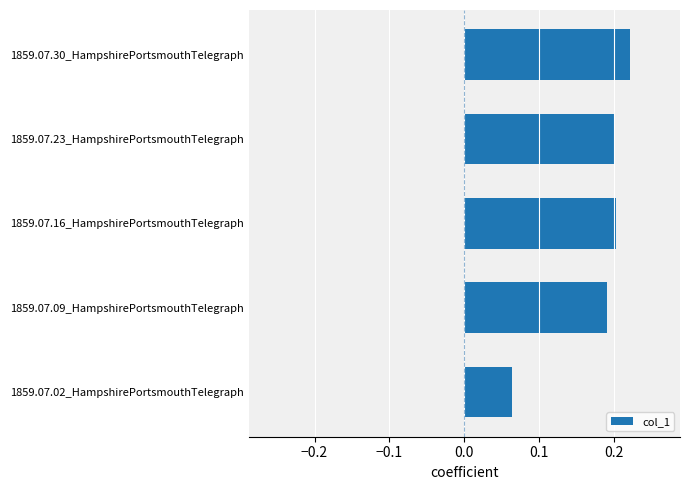

At which label is the value closest to 0?

1859.07.02_HampshirePortsmouthTelegraph